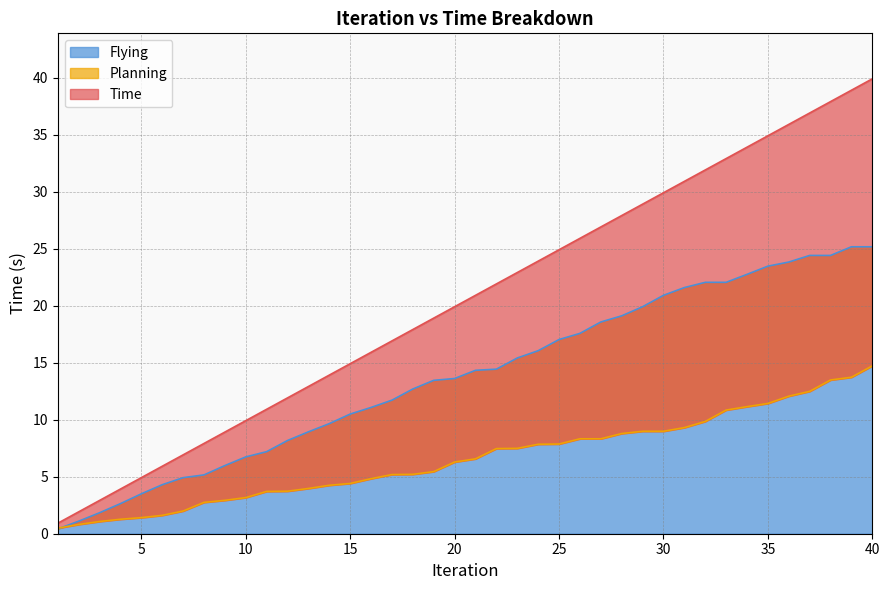

The Flying series shows 34.8 at 40. True or false?

False